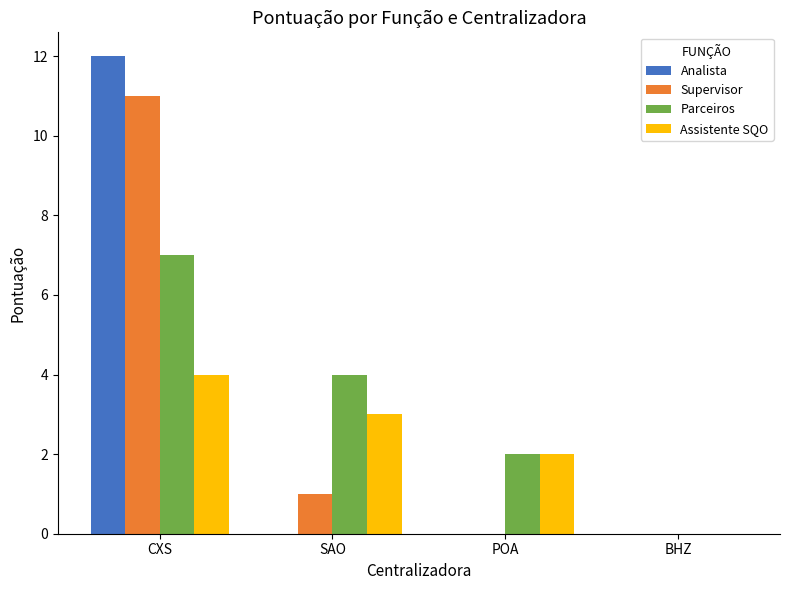

Is it true that Parceiros equals 2 at POA?

True